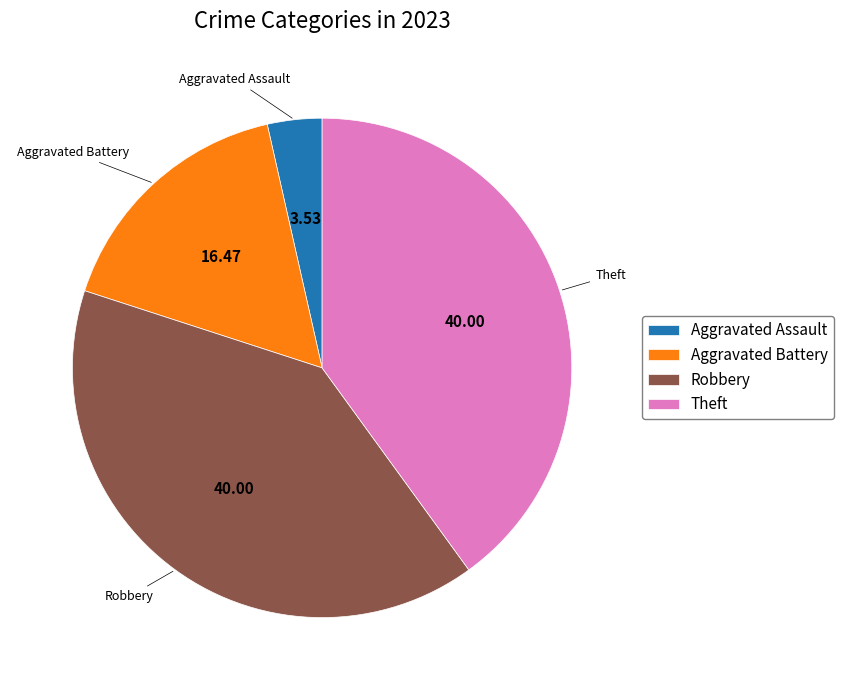

Is there any slice that represents more than half of the pie?

No